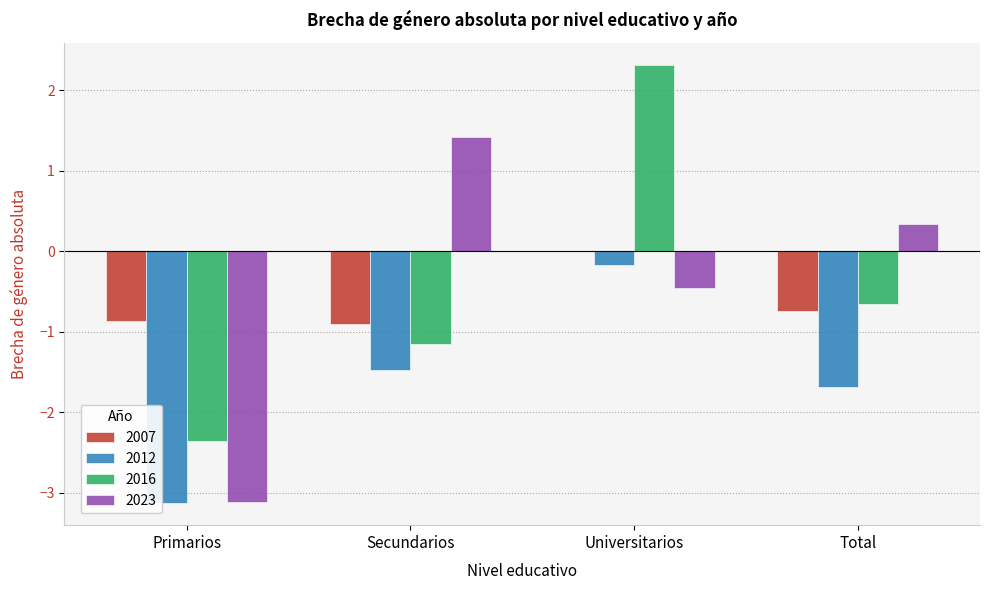

Read the 2012 value at Secundarios.

-1.5